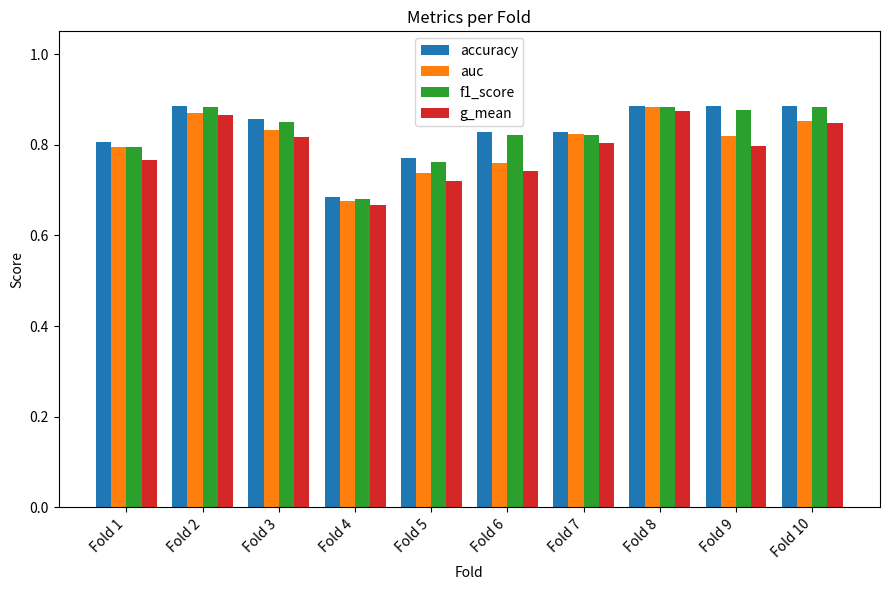

What is the difference between the highest and lowest values at Fold 6?

0.1